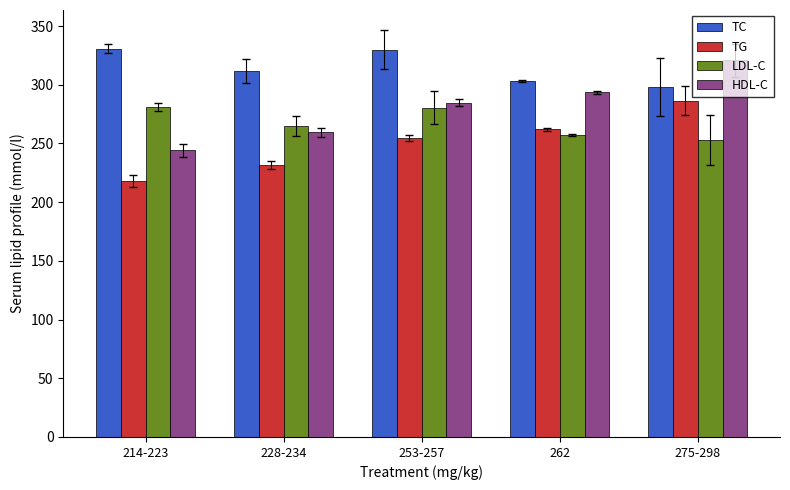

Rank the series by their maximum value, from highest to lowest.

TC, HDL-C, TG, LDL-C